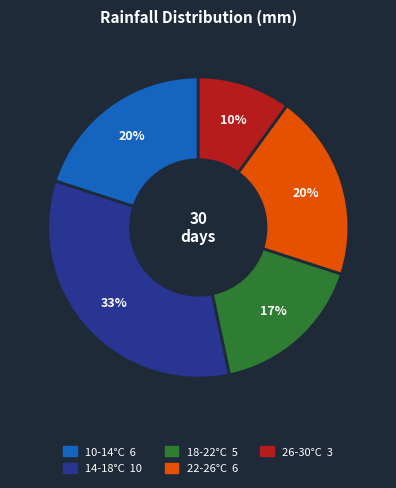

How many slices are in this pie chart?

5